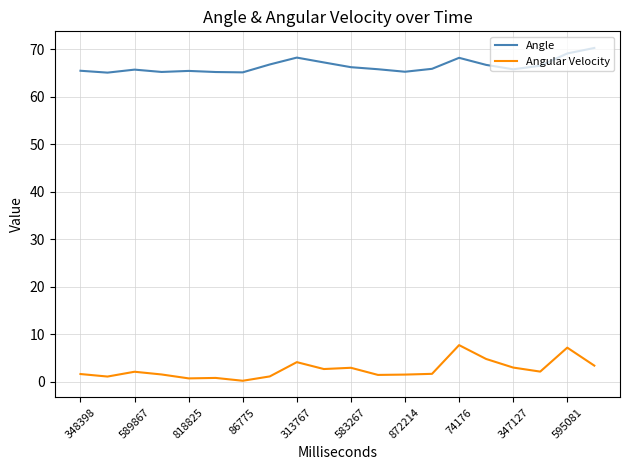

Which series has the largest total across all categories?

Angle